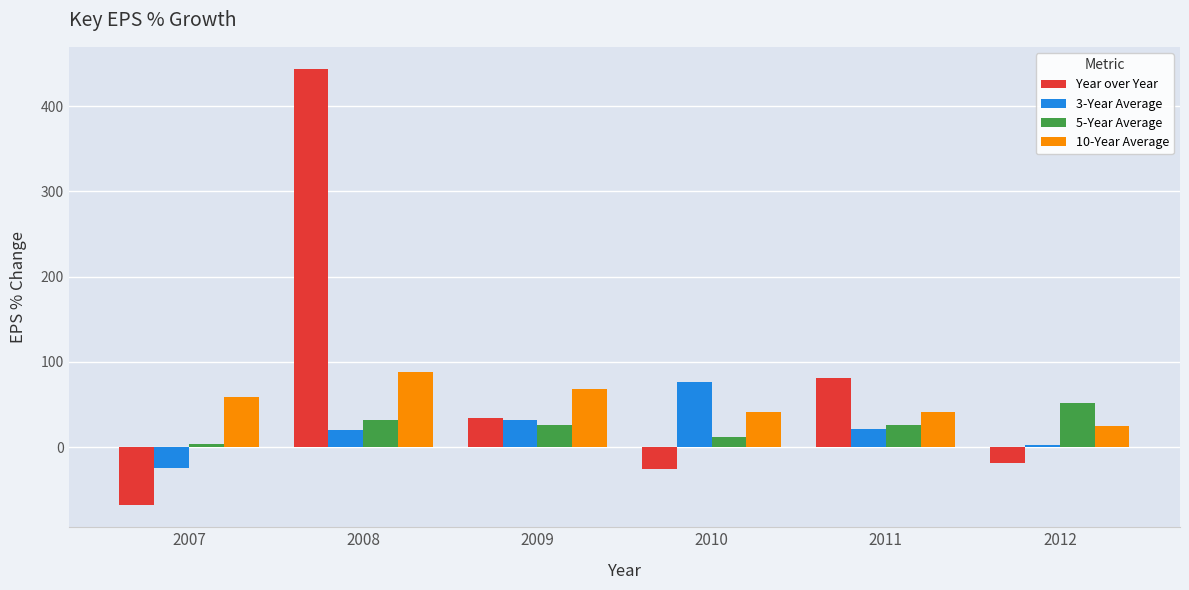

Where does the 10-Year Average series first go above 58?

2007